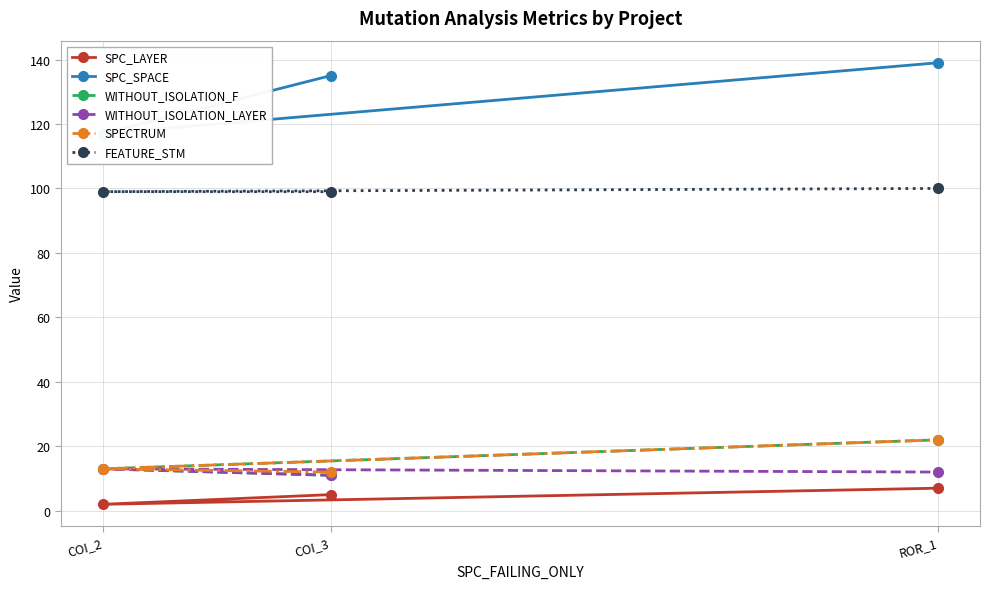

What is the value of the SPECTRUM point at the 3rd from the left?

22